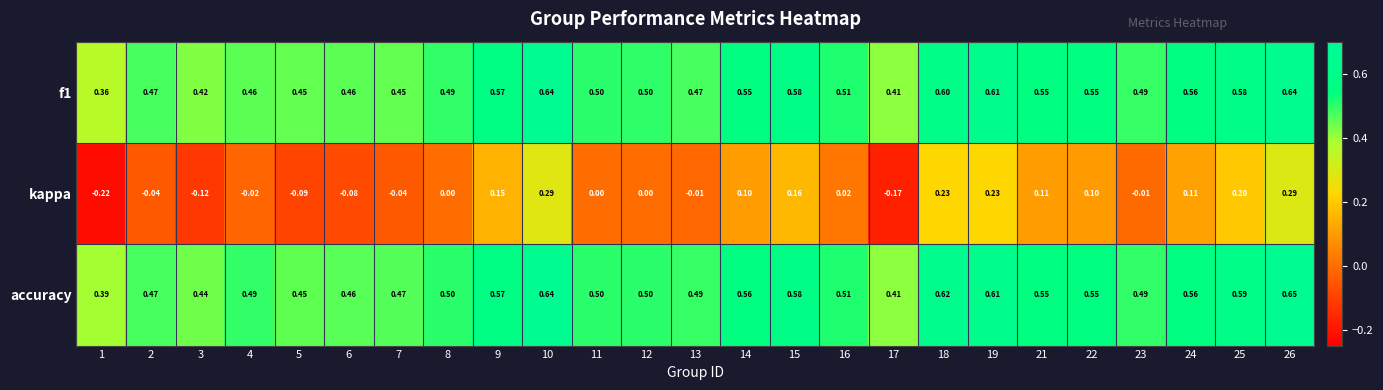

Count the number of categories in the chart.

25